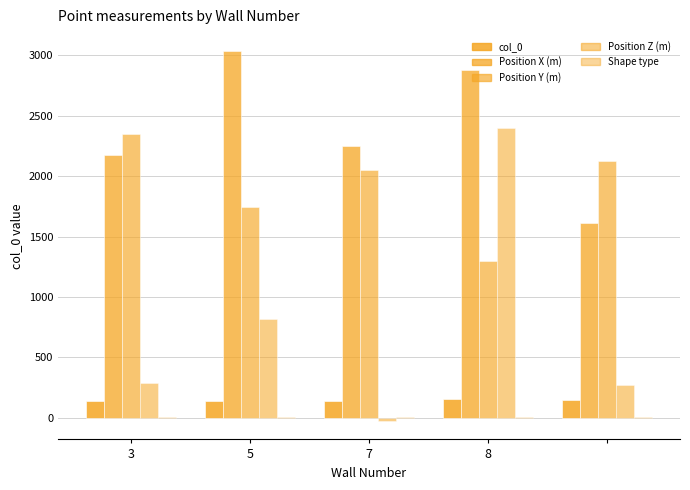

How many groups of bars are there?

5